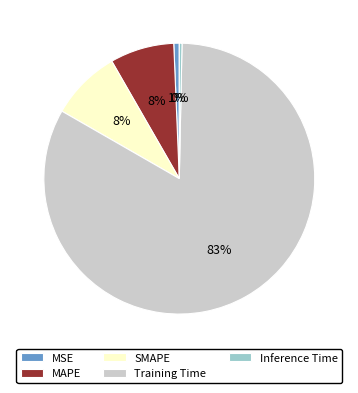

Is there any slice that represents more than half of the pie?

Yes